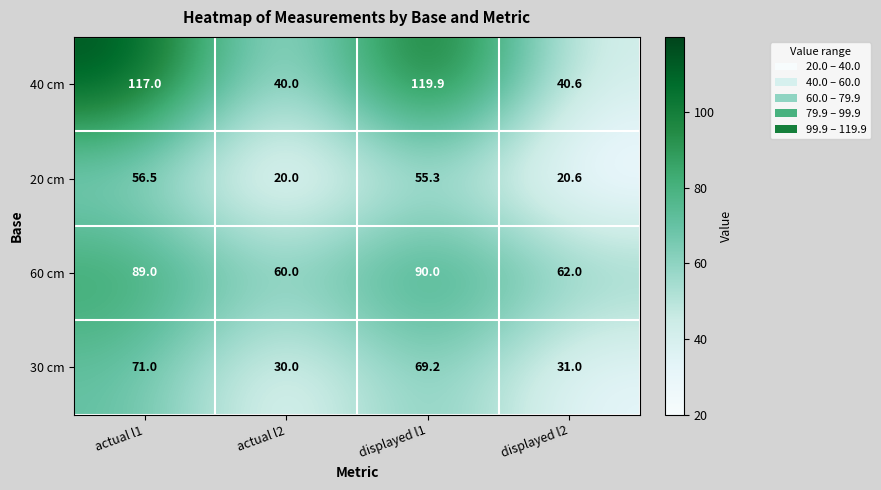

At which category does the chart reach its peak across all series?

displayed l1